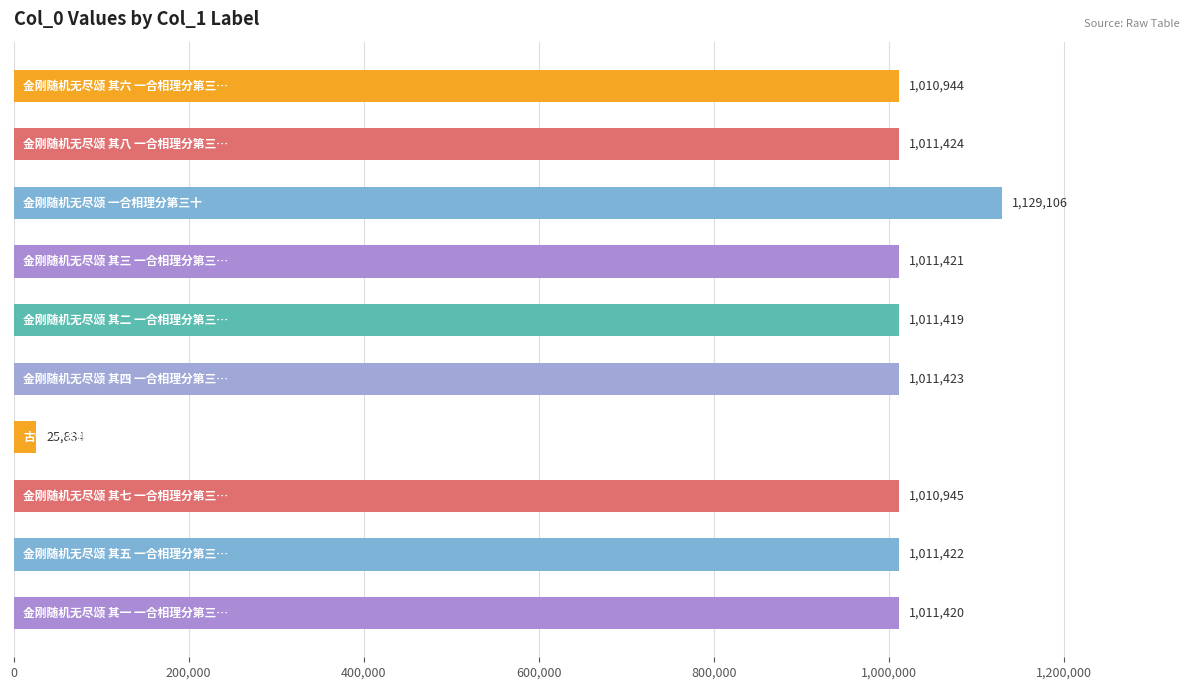

What is the greatest value displayed?

1129106